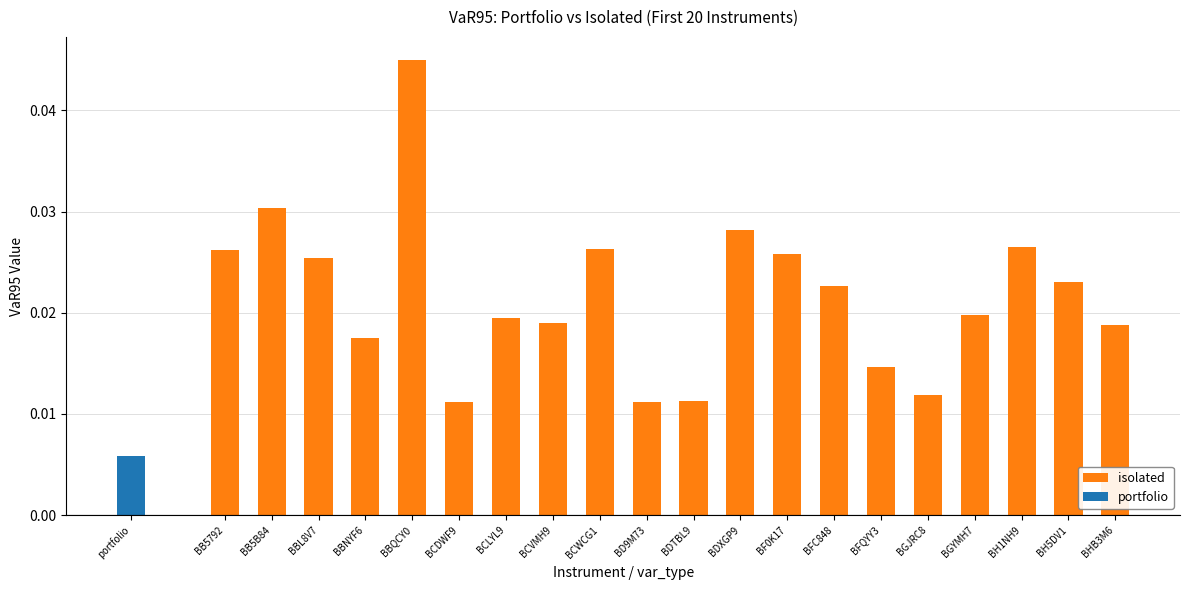

What is the label of the 10th bar from the left?

BD9M73